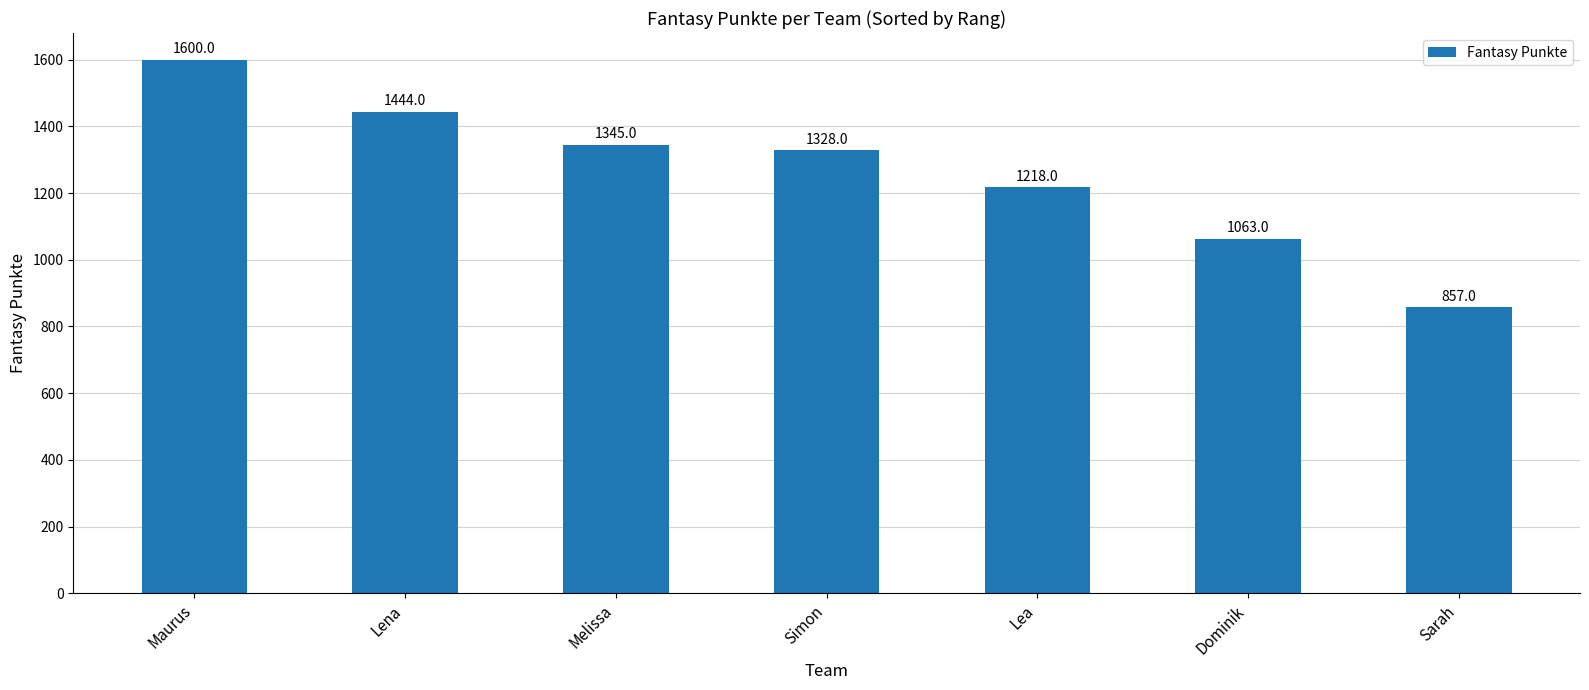

Reading left to right, extract all data points from this chart.

Maurus=1600	Lena=1444	Melissa=1345	Simon=1328	Lea=1218	Dominik=1063	Sarah=857